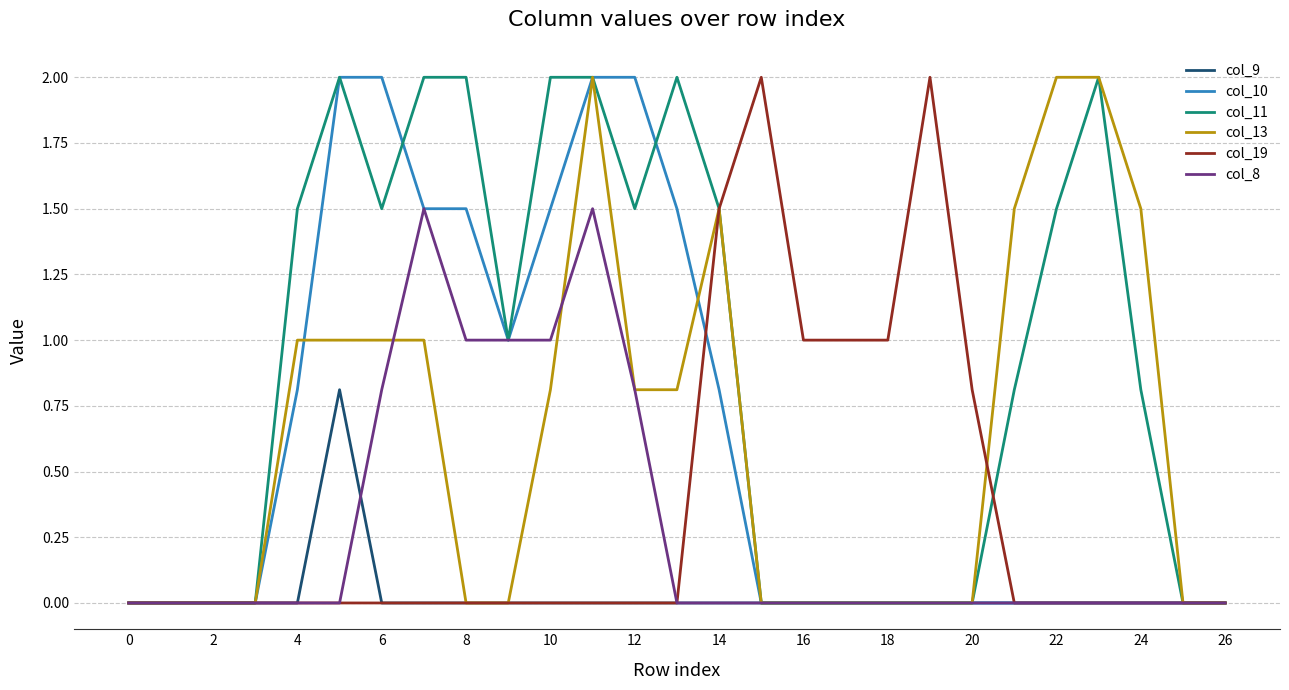

Which series has the largest total across all categories?

col_11